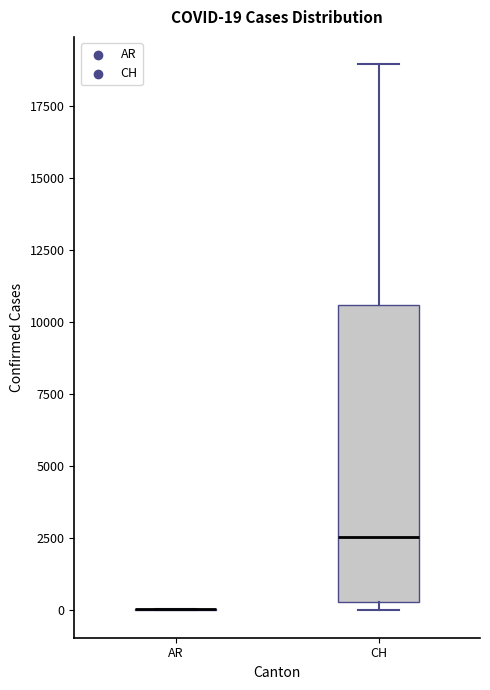

Comparing the boxes themselves (not the whiskers), which one is the tallest?

CH